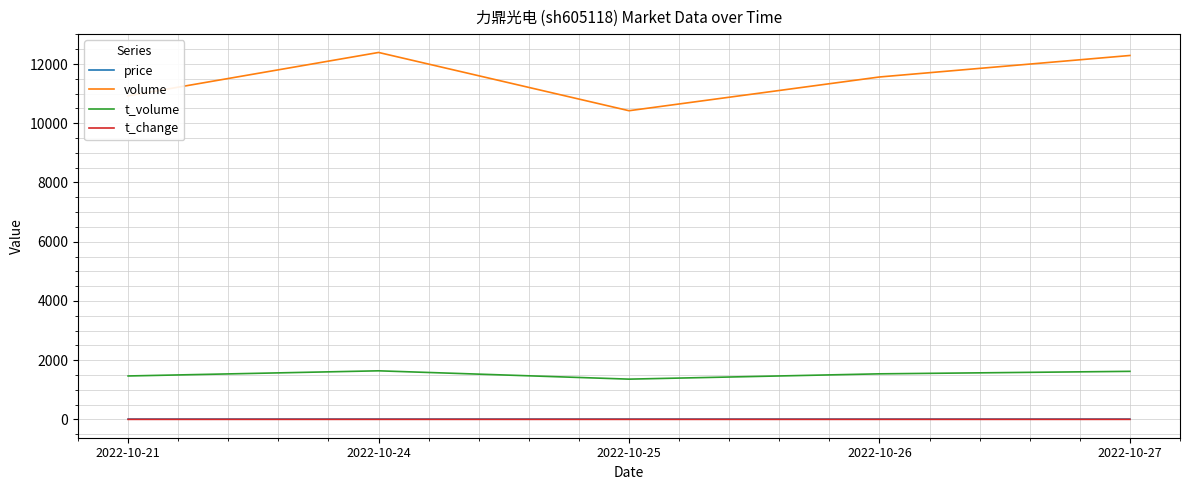

Which series has the largest range (max minus min)?

volume